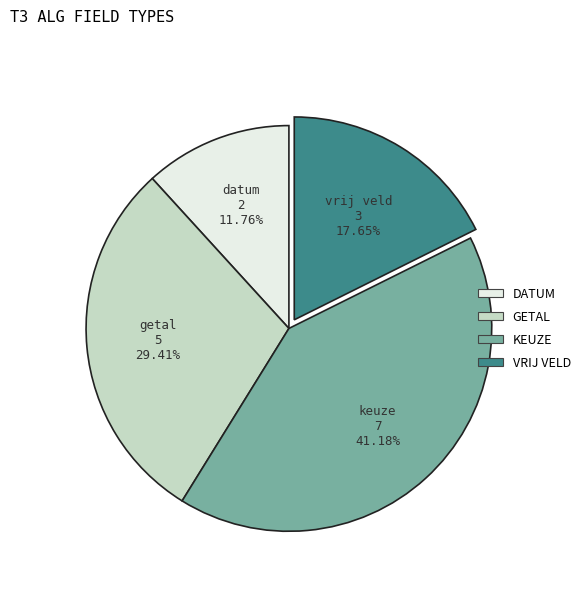

Does any single category account for the majority?

No